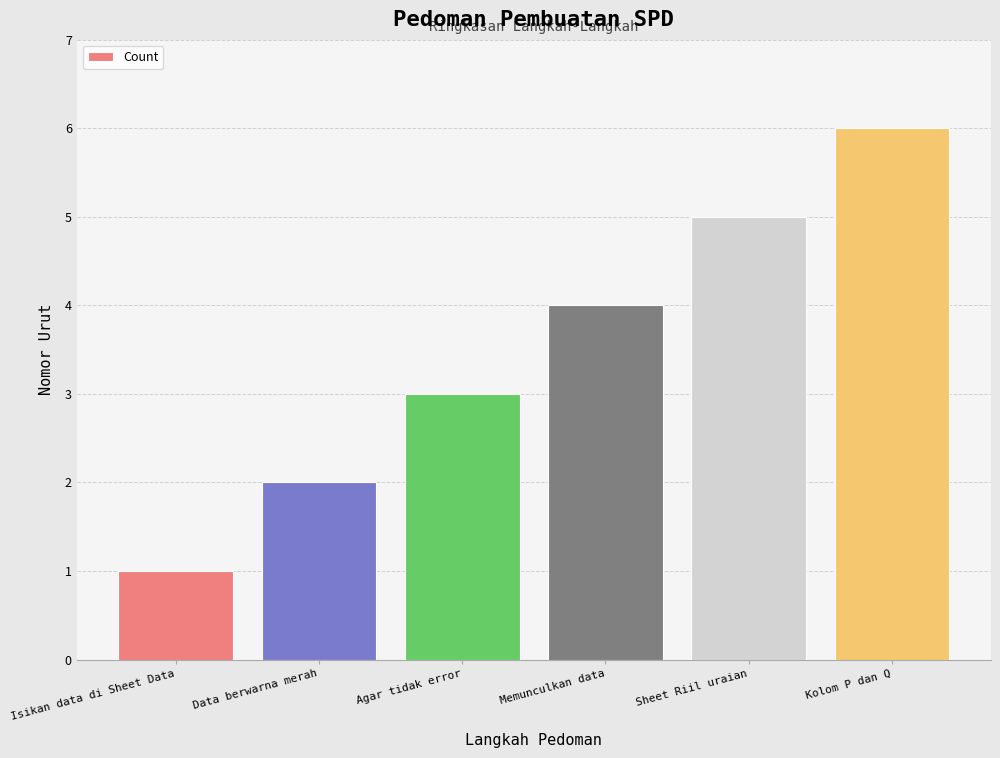

Is it true that the value at Kolom P dan Q is 6?

True